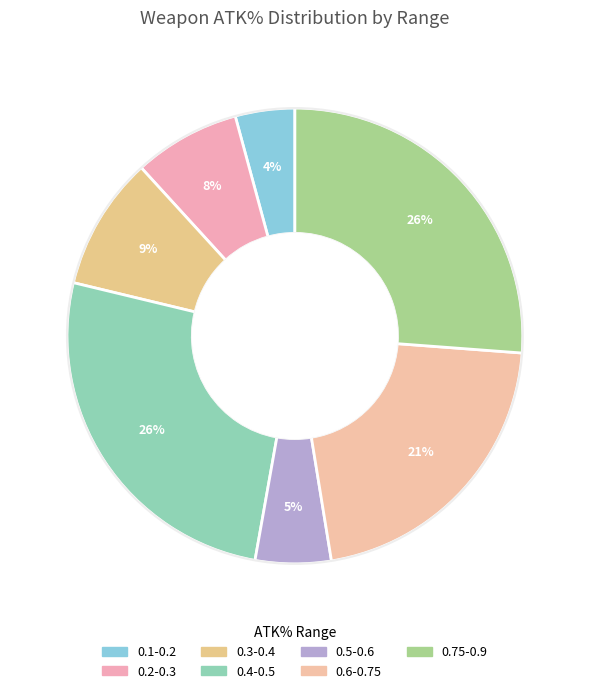

Count the number of slices in the pie.

7